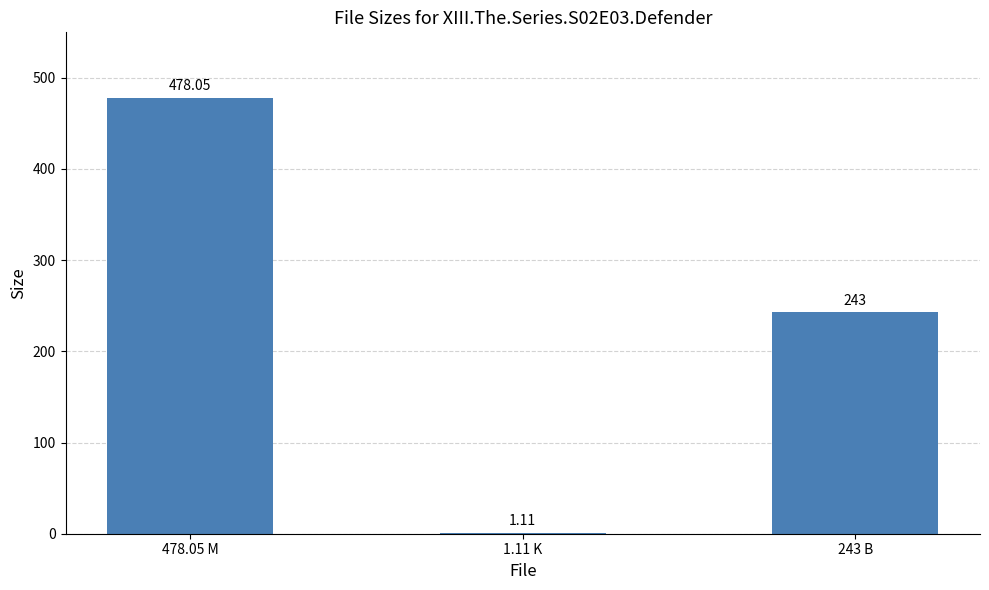

What is the sum of the values at 243 B and 1.11 K?

244.1